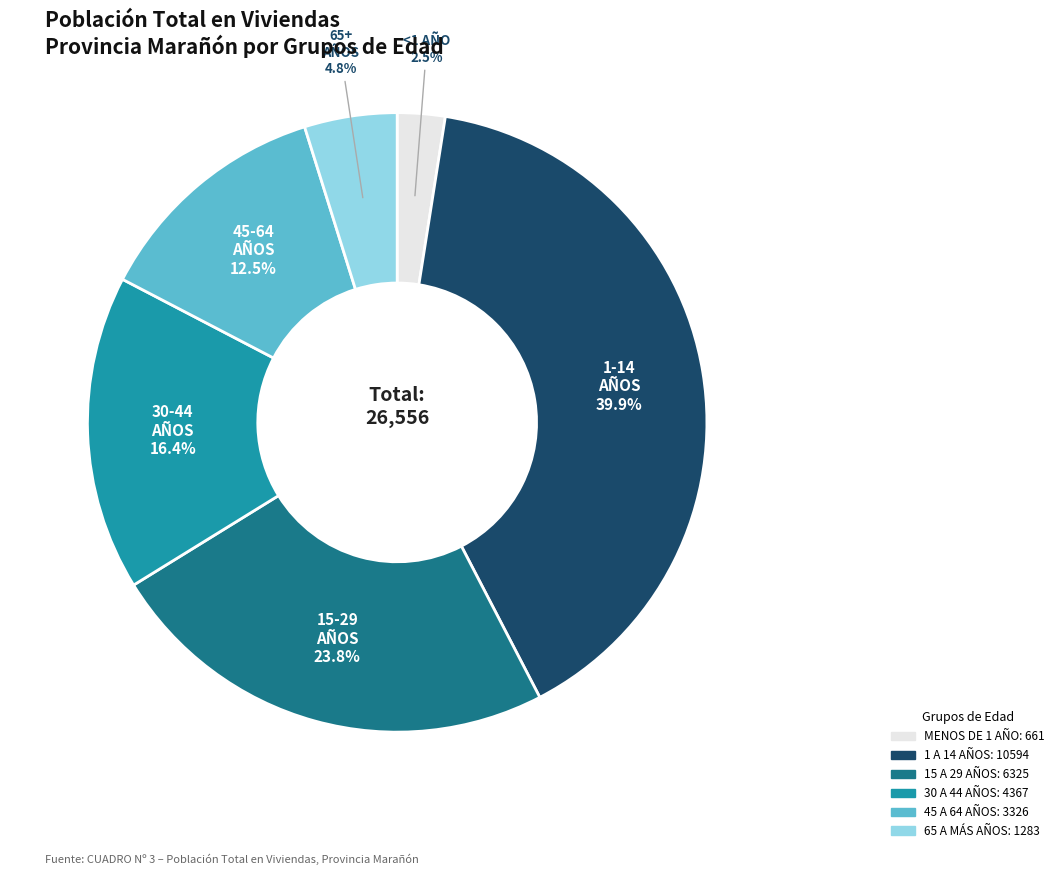

What percentage is NOT represented by 1 A 14 AÑOS?

60.1%